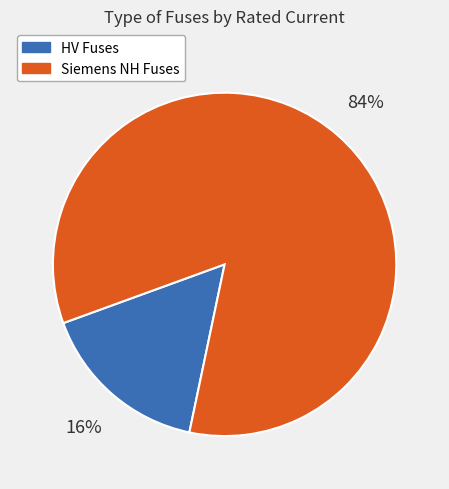

Rank the categories by value from highest to lowest.

Siemens NH Fuses, HV Fuses